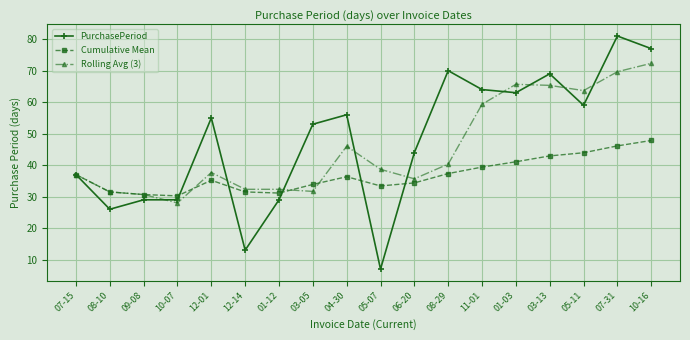

What is the difference between the highest and lowest values at 04-30?

19.7